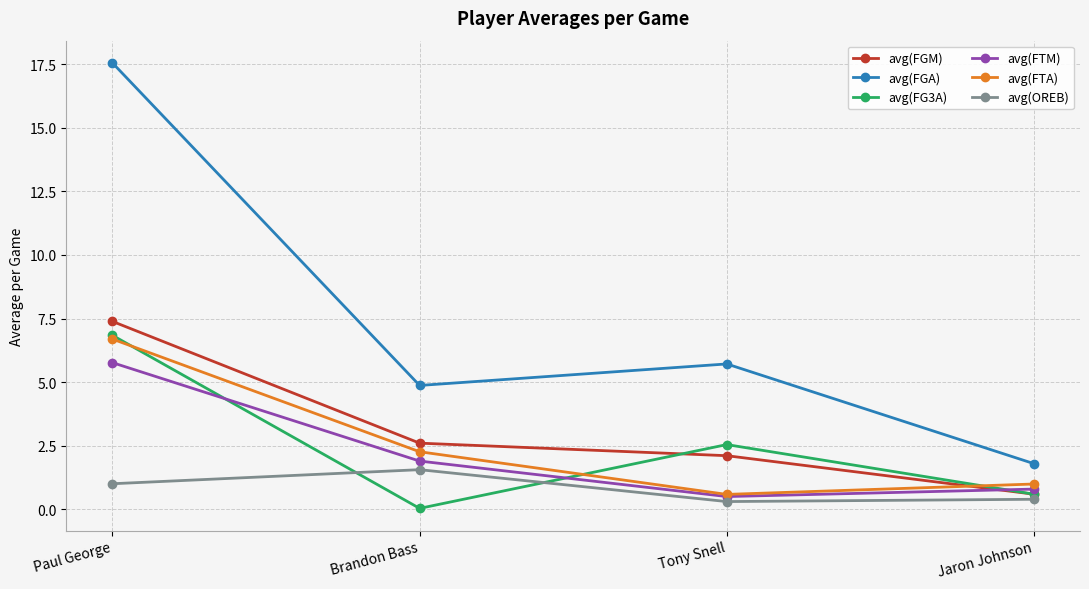

True or false: avg(FTA) and avg(FGA) cross at least once.

False